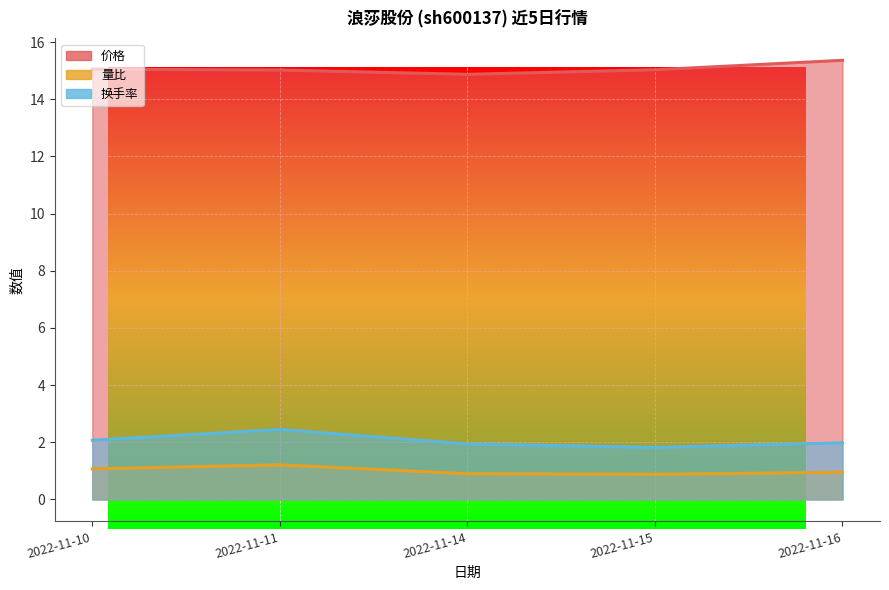

Reading left to right, transcribe all the data shown in this chart.

价格: 15.1	15.0	14.9	15.0	15.4
量比: 1.1	1.2	0.9	0.9	0.9
换手率: 2.1	2.5	1.9	1.8	2.0